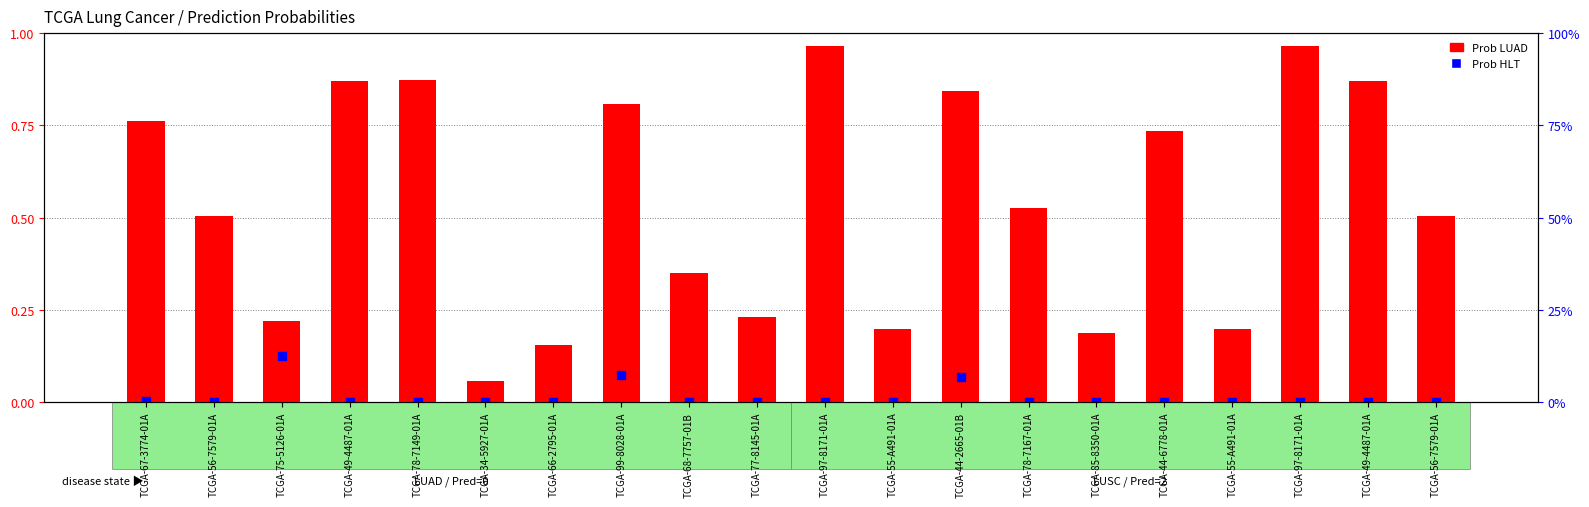

At which category is the sum across all series the highest?

TCGA-97-8171-01A